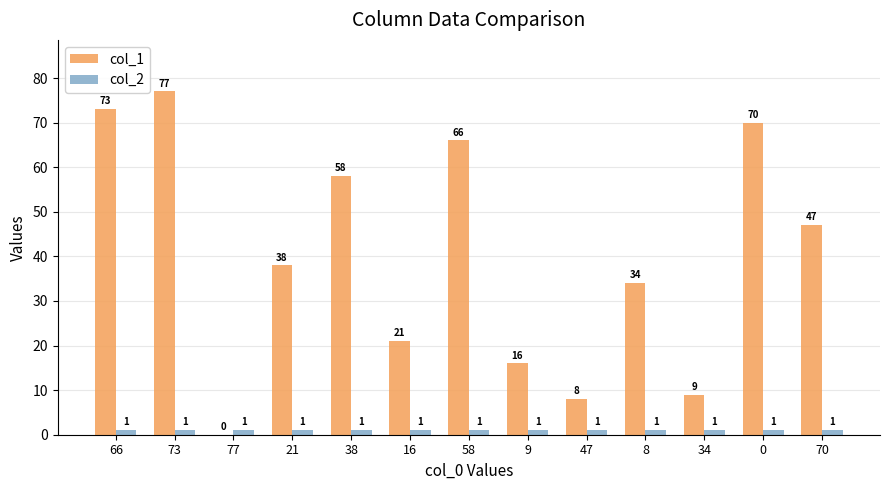

What is the sum of the col_1 values at 66 and 70?

120